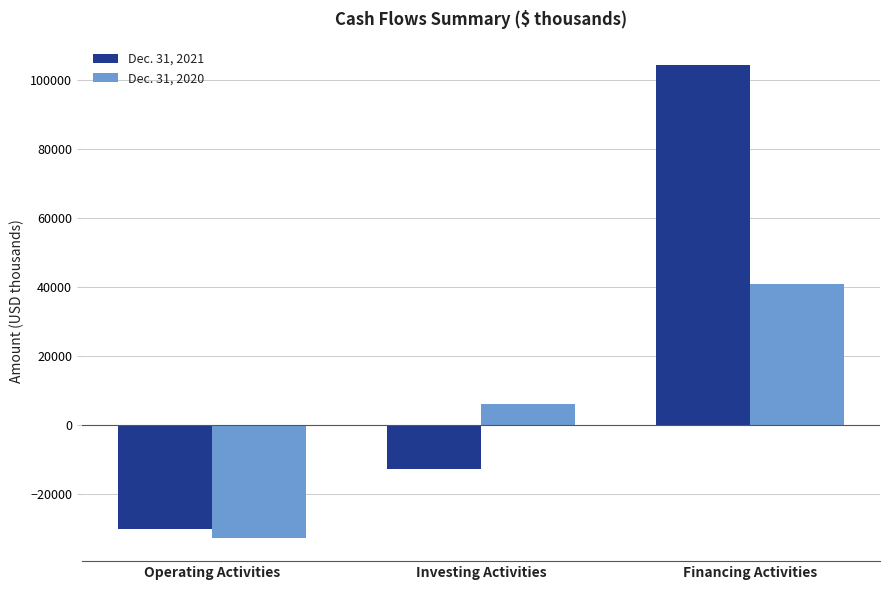

At which label is Dec. 31, 2021 closest to 37066?

Investing Activities